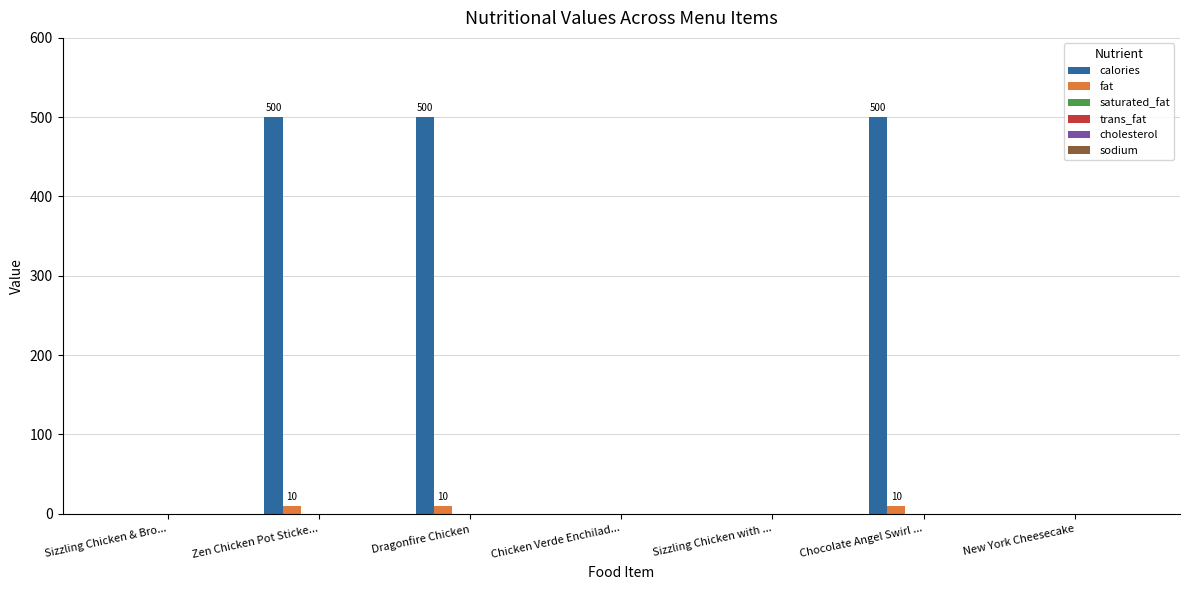

Which series has the largest total across all categories?

calories